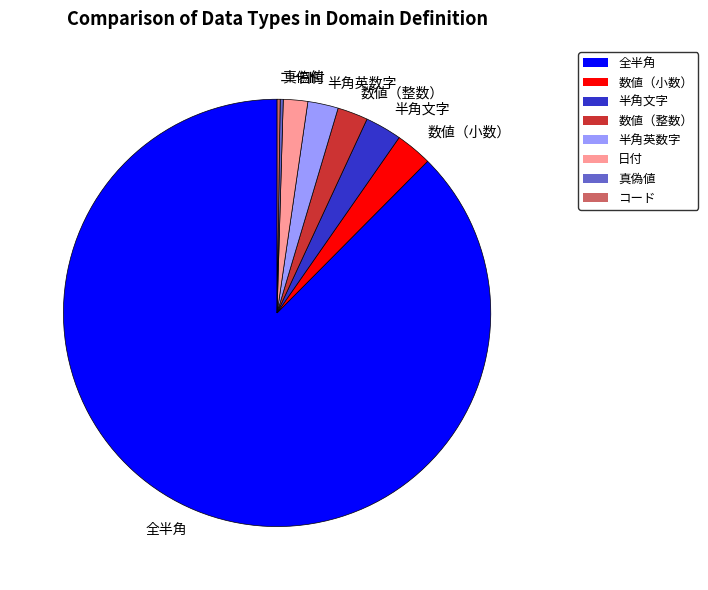

Combined, do 全半角 and 半角英数字 account for over 50%?

Yes